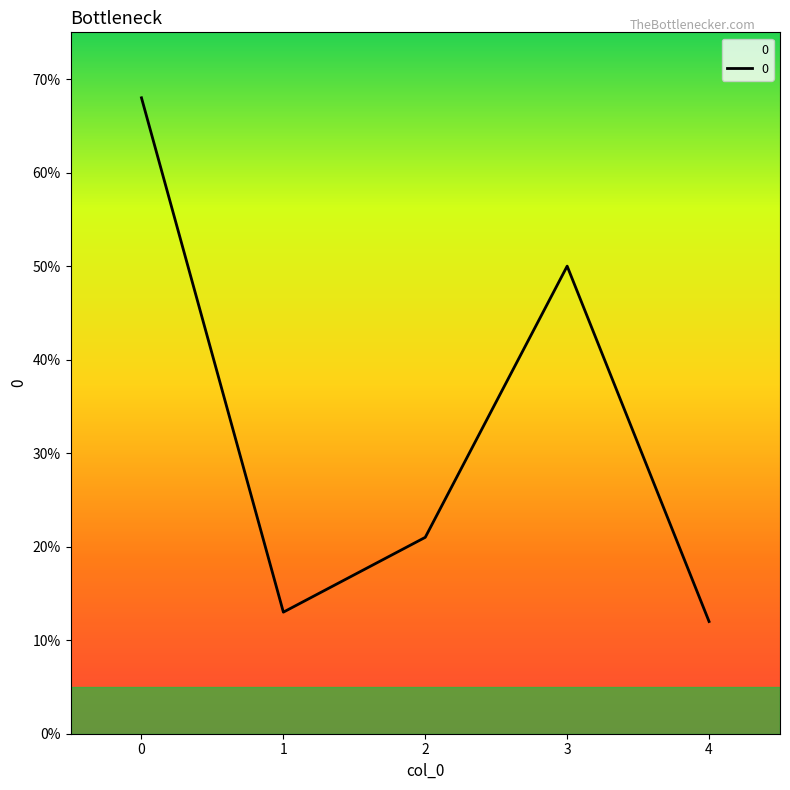

The chart shows a value of 5 at 2. True or false?

False